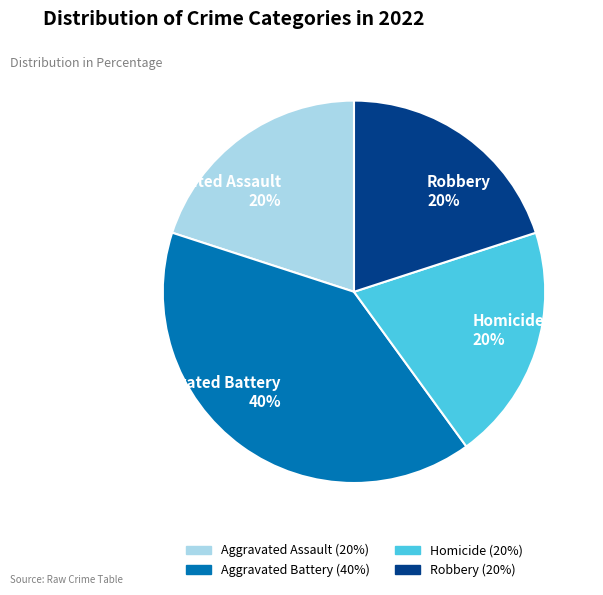

How many slices are in this pie chart?

4